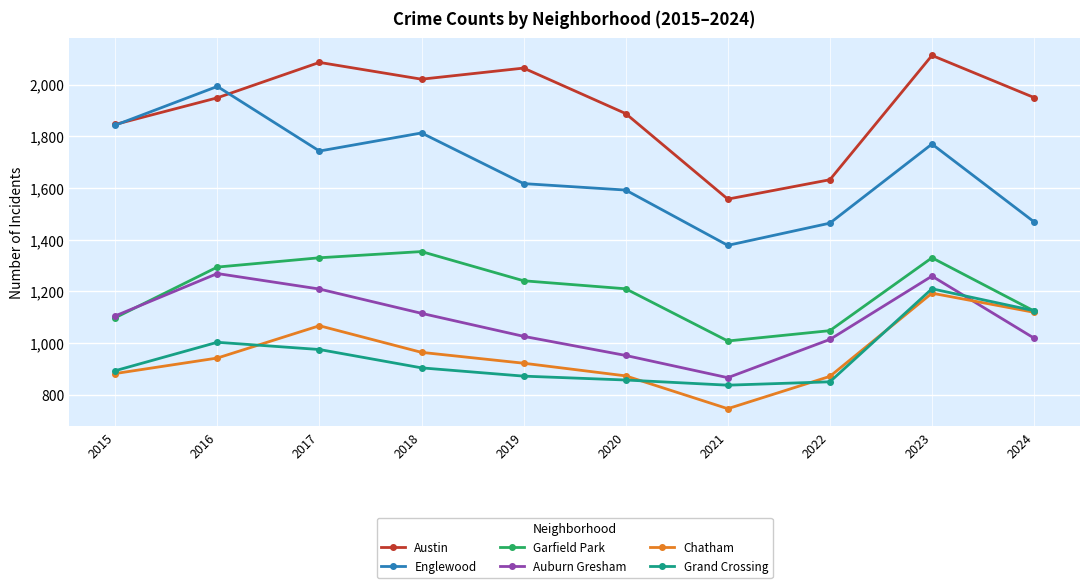

At which category is the sum across all series the highest?

2023